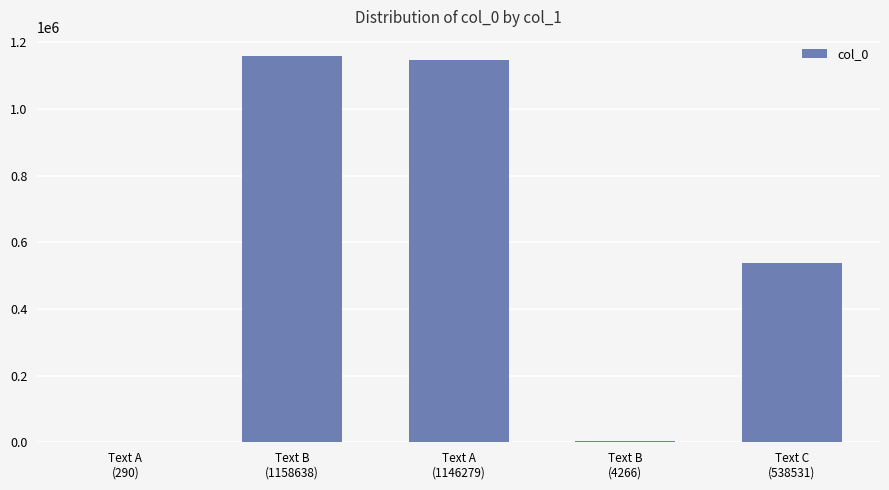

What is the sum of all values?

2848004